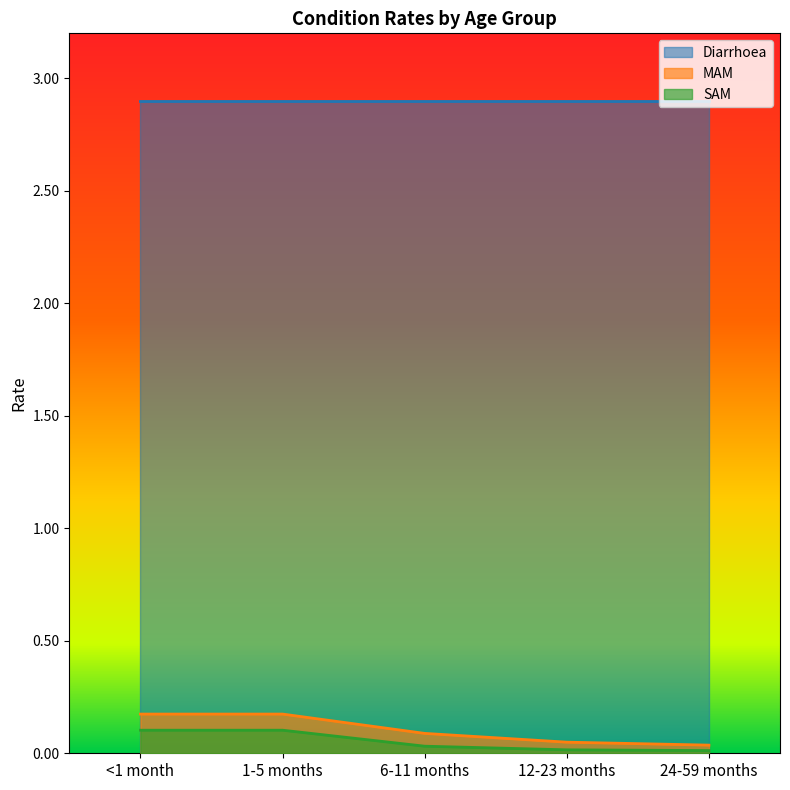

What is the greatest value displayed?

2.9